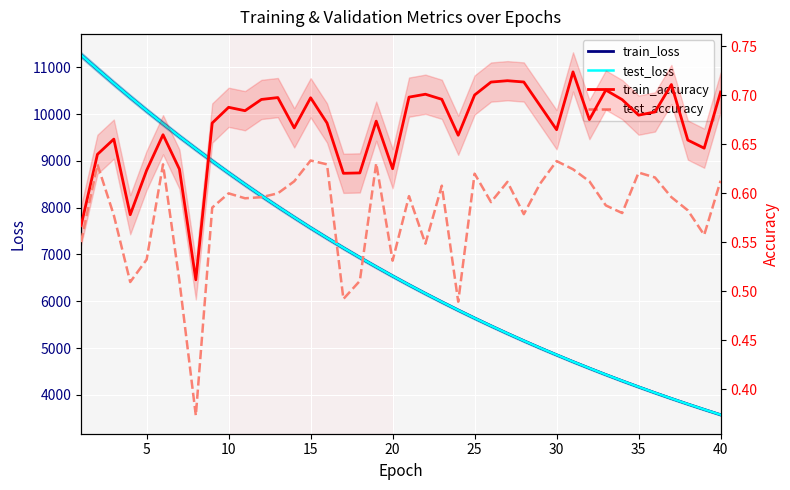

Rank the series by their maximum value, from lowest to highest.

test_accuracy, train_accuracy, train_loss, test_loss